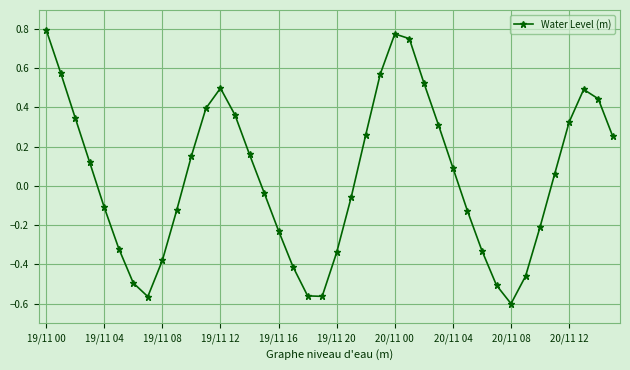

What is the difference between the maximum and minimum values?

1.4